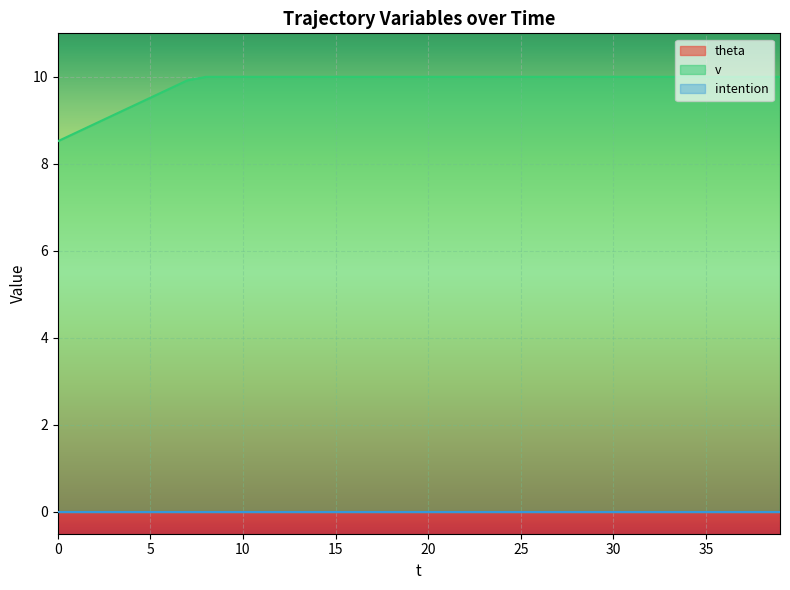

Which series changed the most between 3 and 29?

v